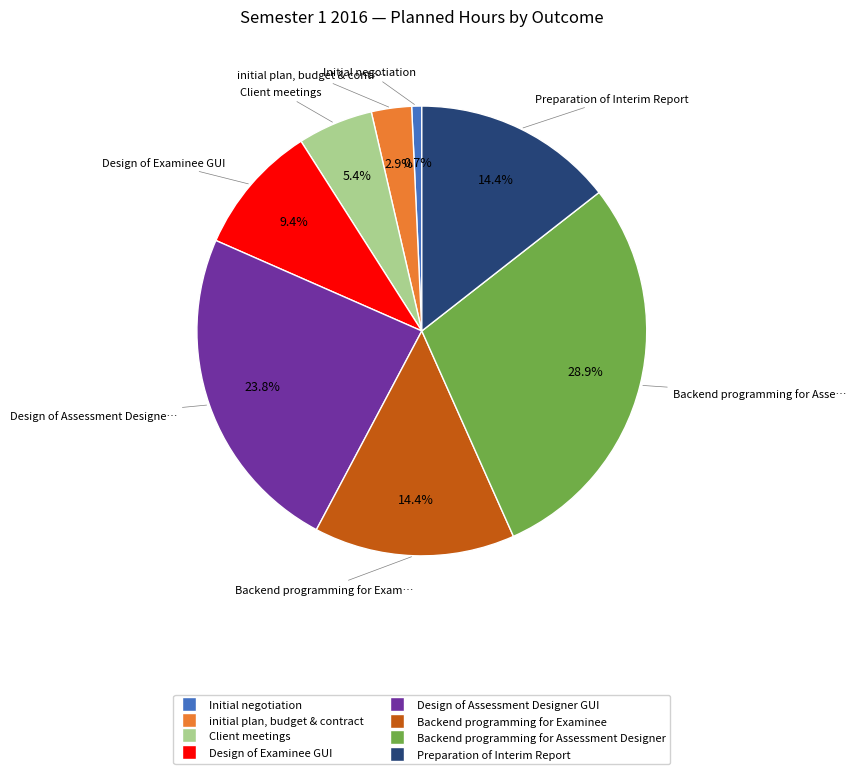

Which slice is the smallest?

Initial negotiation